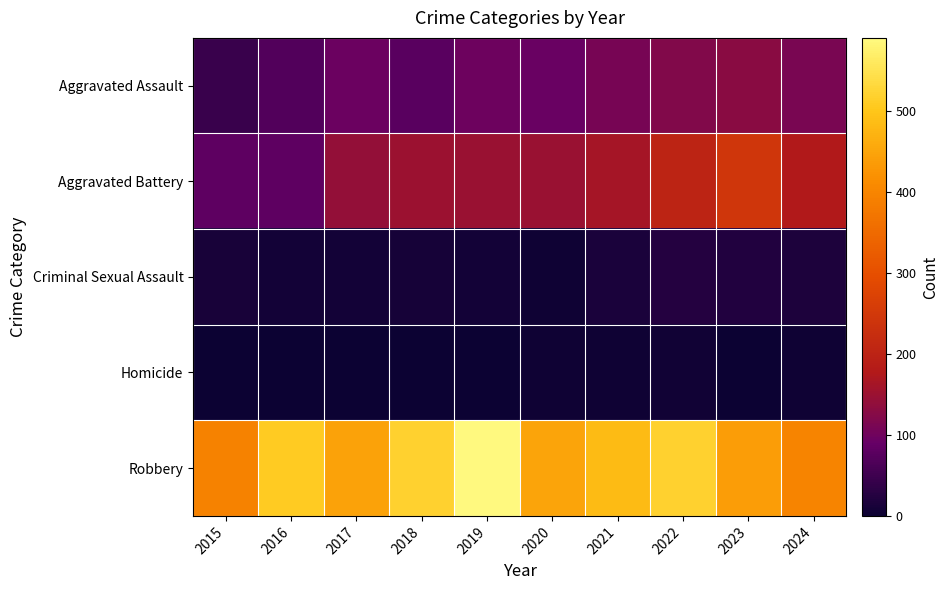

At which category is the sum across all series the highest?

2022